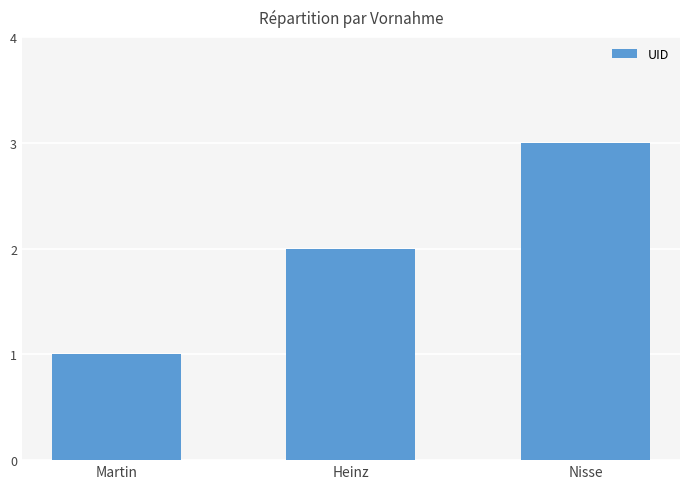

The chart shows a value of 1 at Heinz. True or false?

False